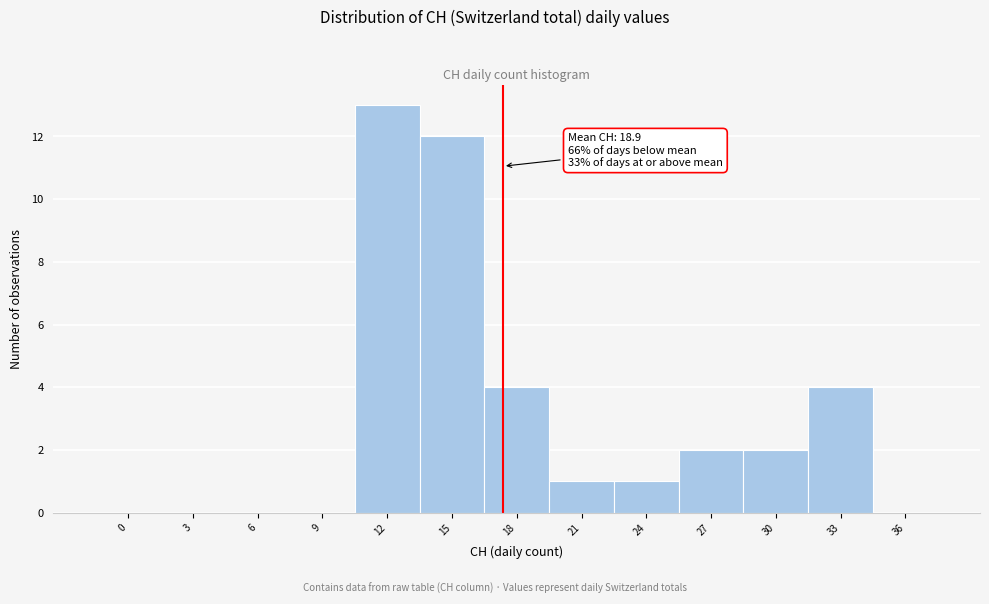

Reading right to left, list all the values displayed in this chart.

36=0	33=4	30=2	27=2	24=1	21=1	18=4	15=12	12=13	9=0	6=0	3=0	0=0